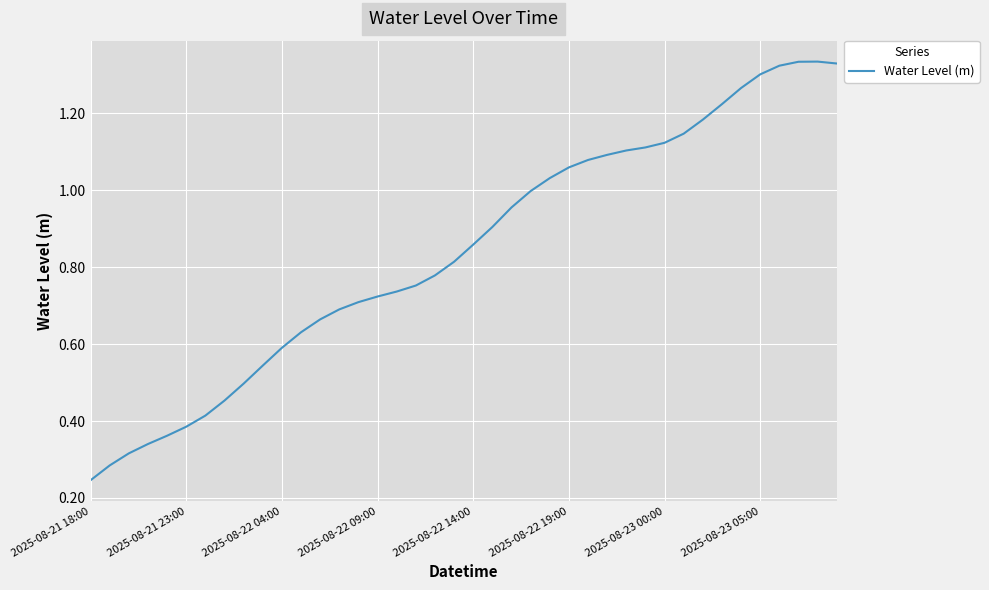

At which category does the chart reach its minimum across all series?

2025-08-21 18:00